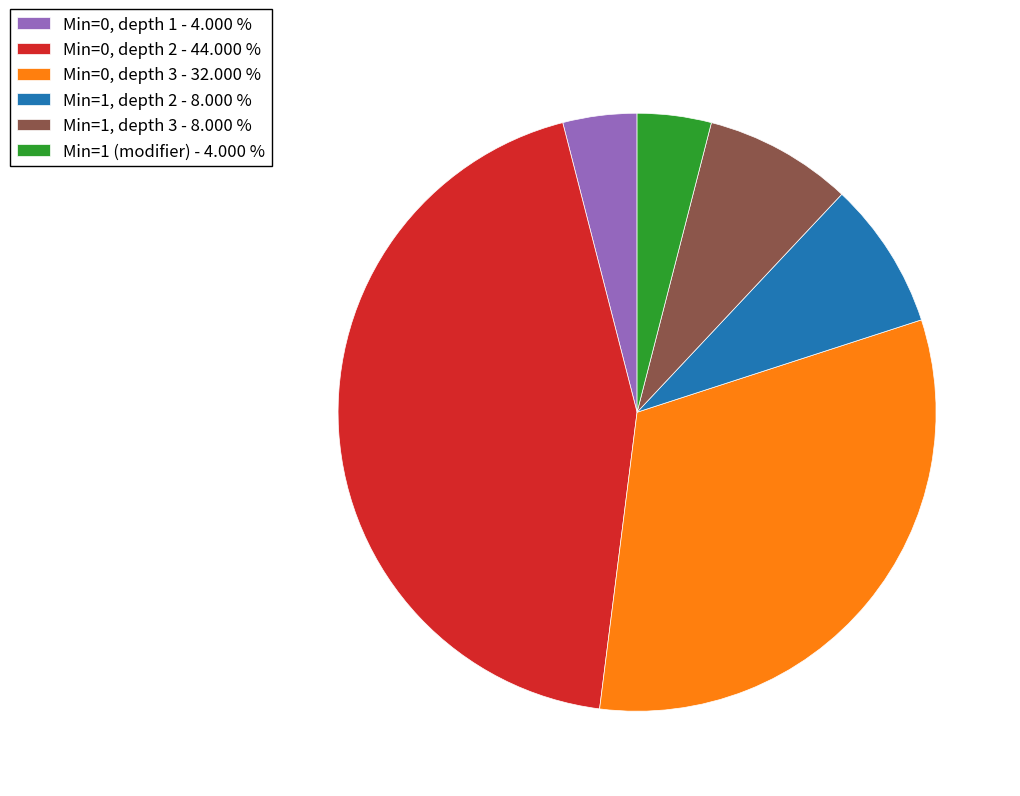

Combined, do Min=0, depth 1 - 4.000 % and Min=1, depth 3 - 8.000 % account for over 50%?

No